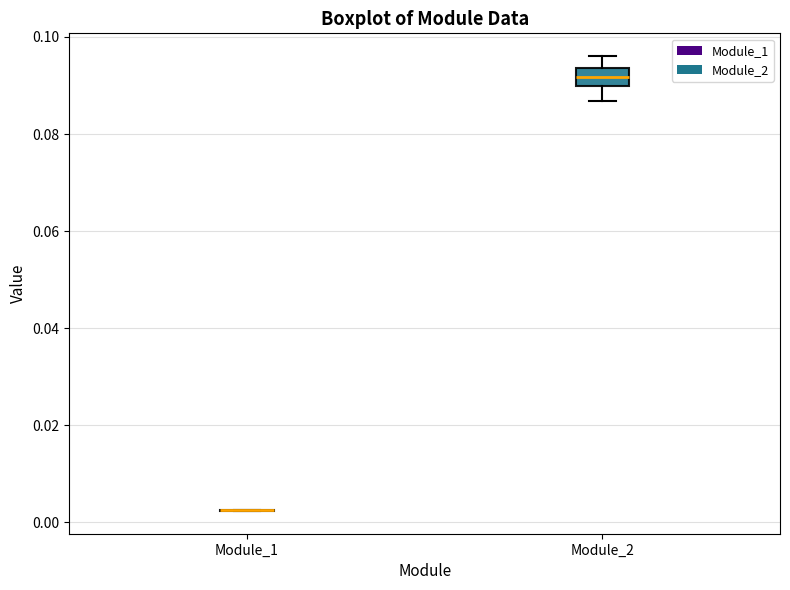

Comparing the boxes themselves (not the whiskers), which one is the tallest?

Module_2